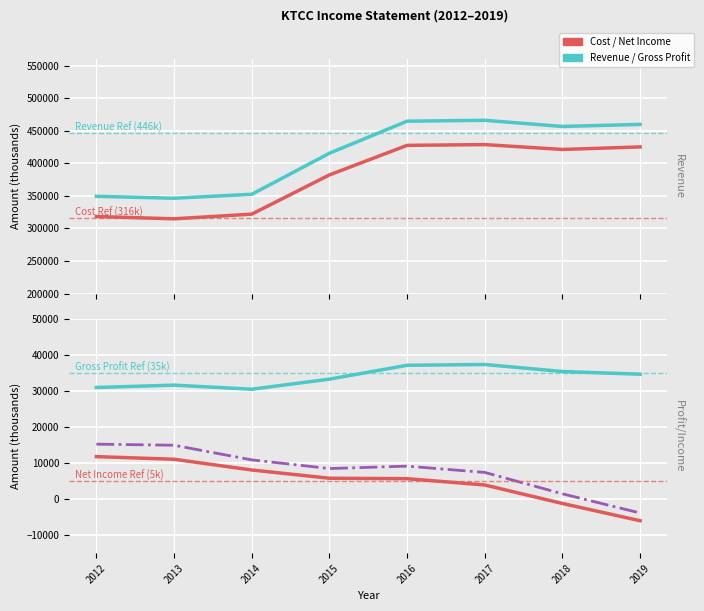

What value does the Total Revenue series have at 2018, to the nearest 50?

456500